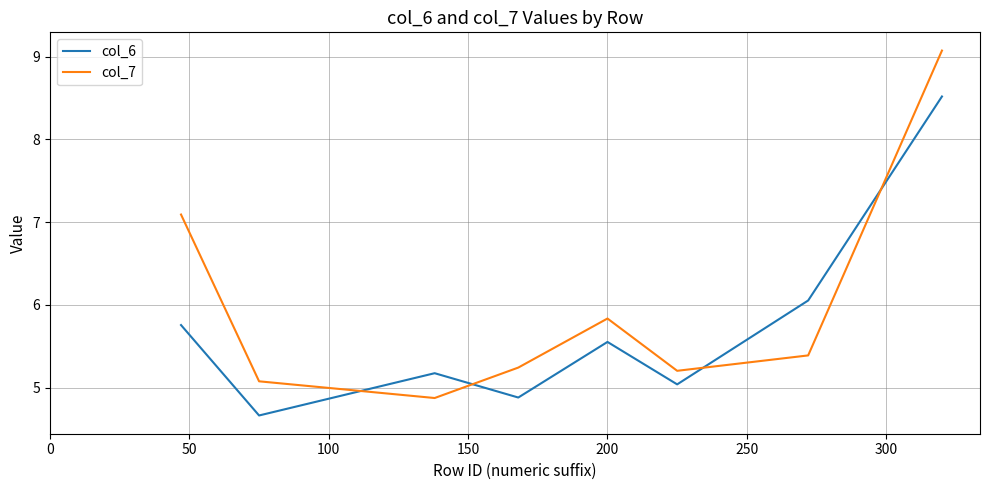

What is the difference between the second highest and minimum values in the col_7 series?

2.2